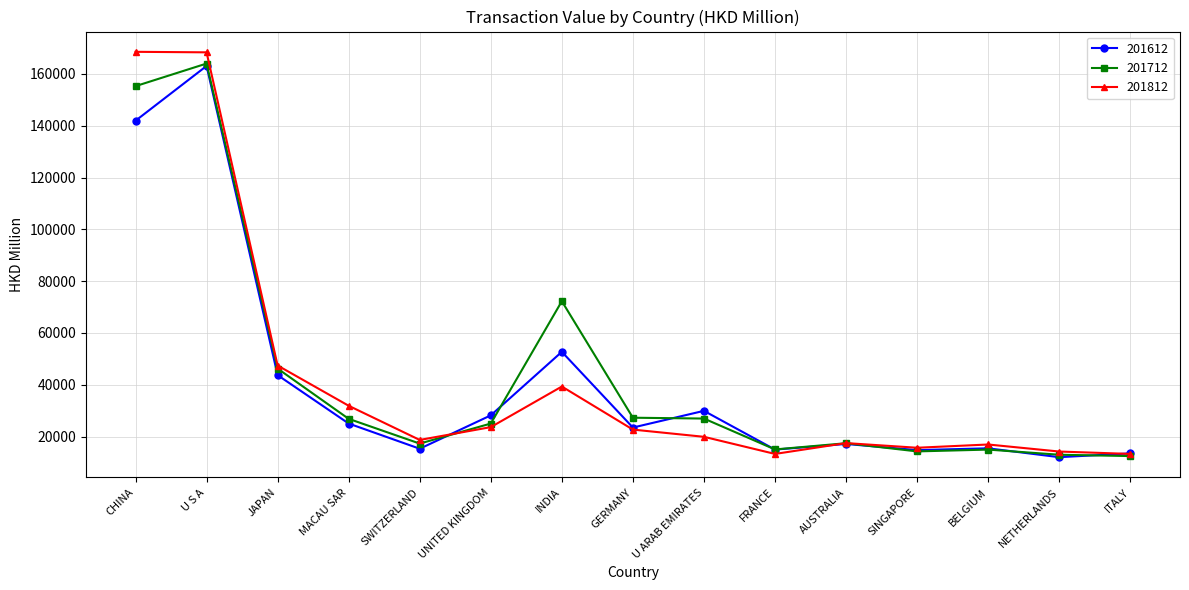

Which series has the widest spread of values?

201812